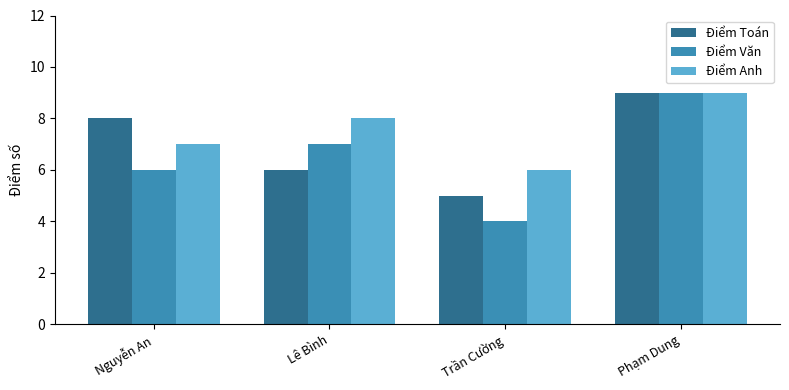

Which series has the largest total across all categories?

Điểm Anh